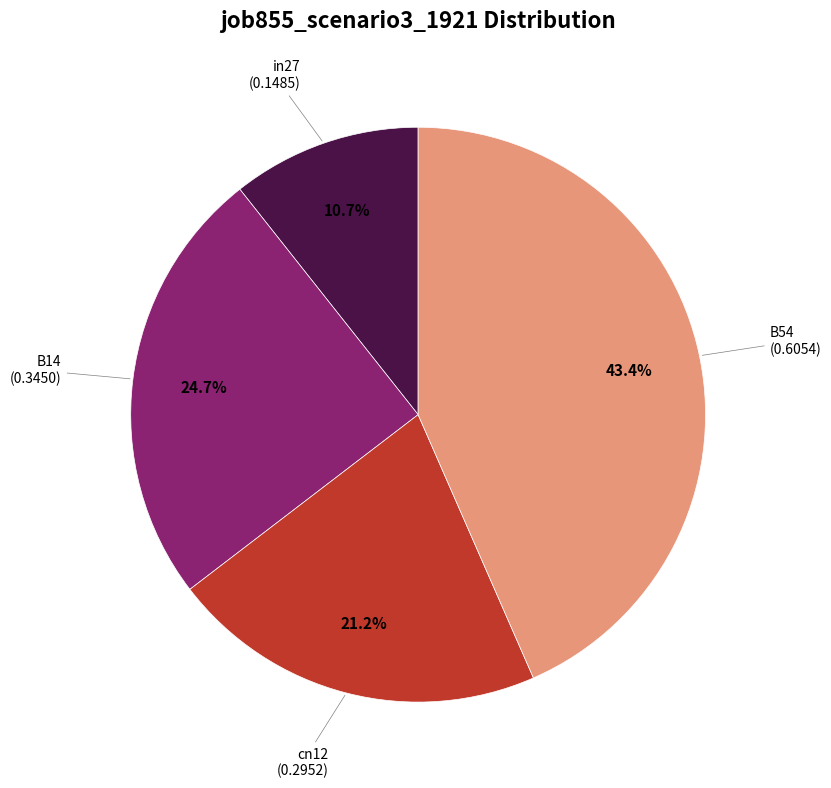

To the nearest percent, what is the difference between the largest and smallest slice percentages?

33%